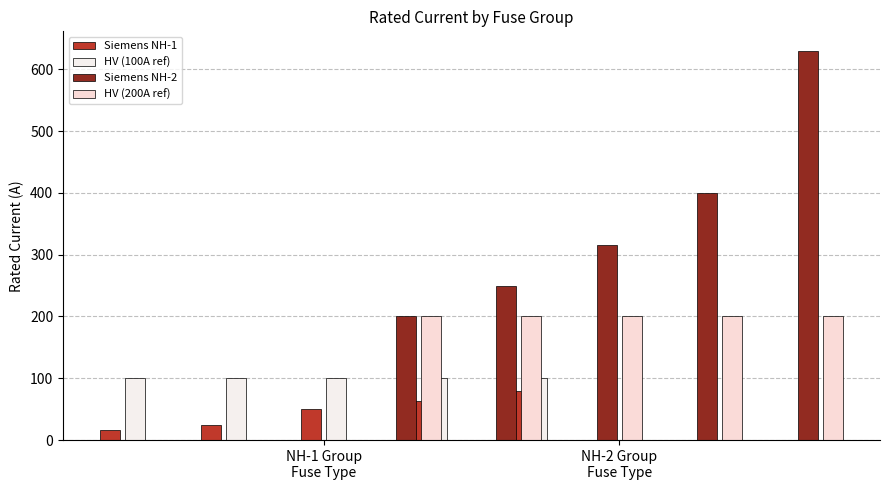

What is the maximum value for Siemens NH-1?

80